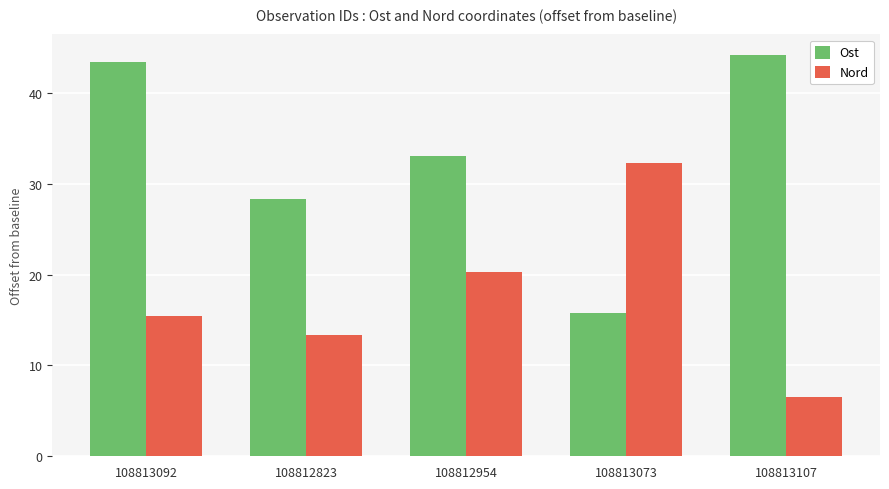

What are all the series names shown in the legend?

Ost, Nord